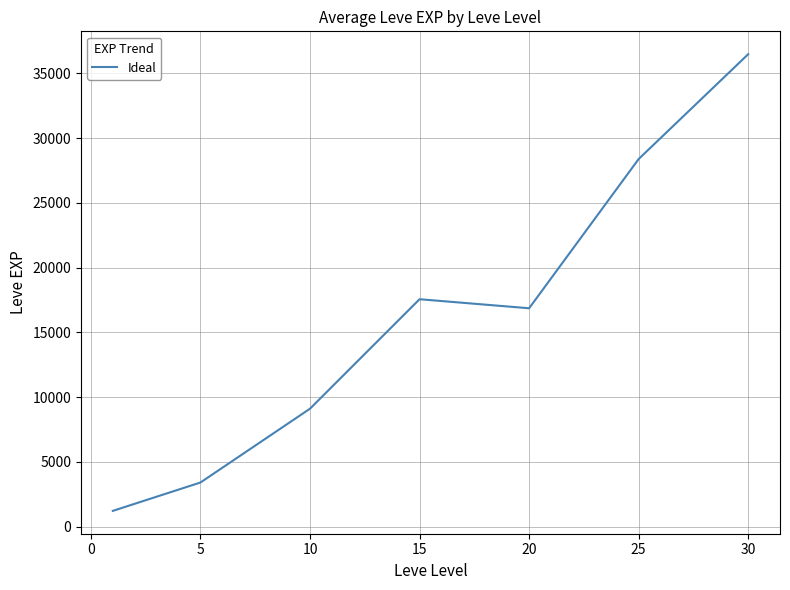

What is the sum of all values?

113039.2